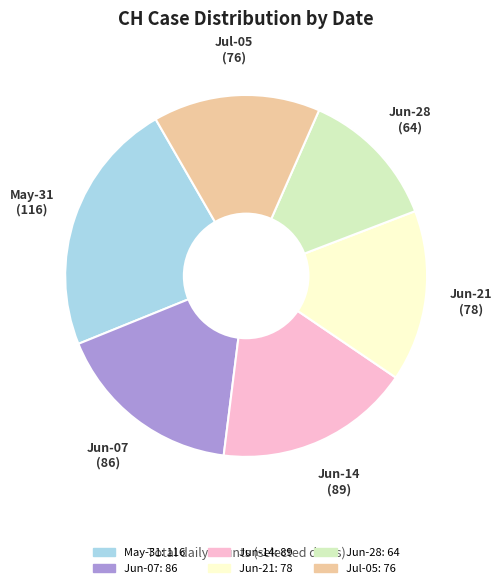

Is there a majority slice in this chart?

No